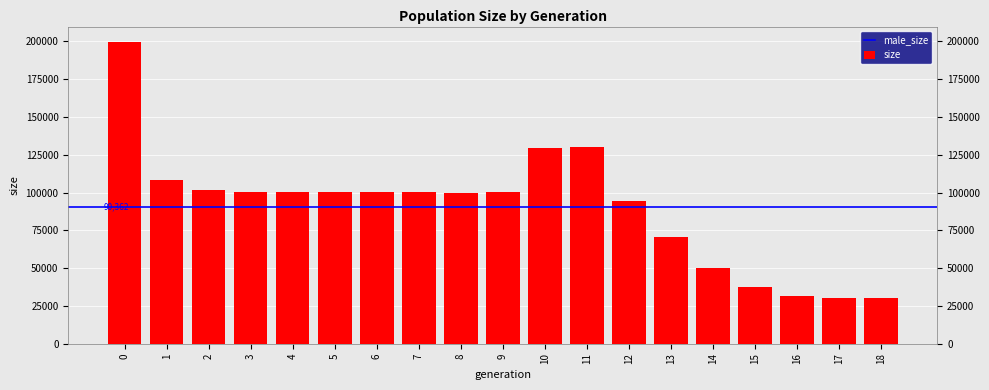

What is the average value?

90362